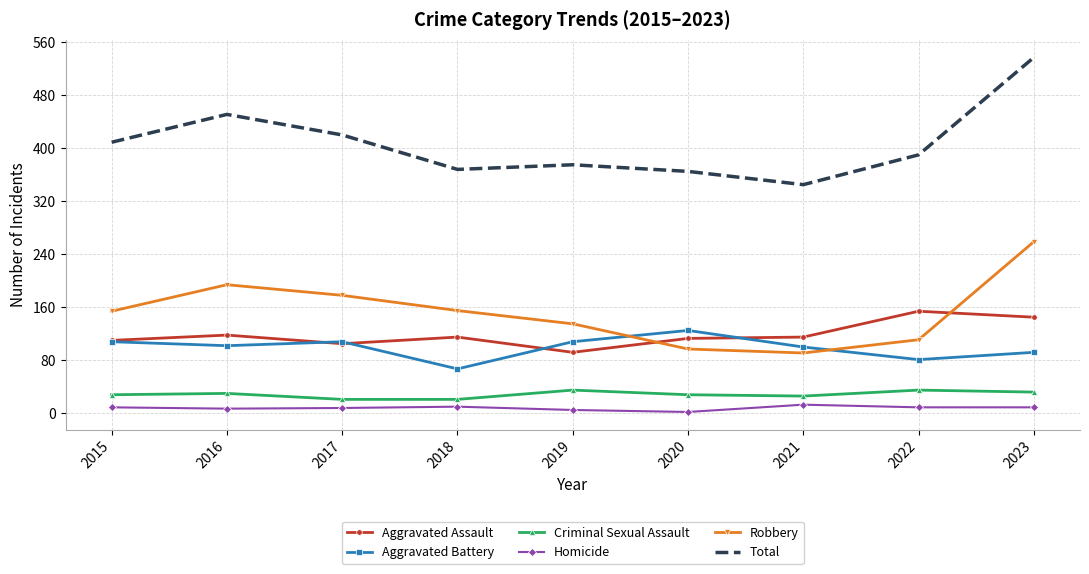

What are all the series names shown in the legend?

Aggravated Assault, Aggravated Battery, Criminal Sexual Assault, Homicide, Robbery, Total